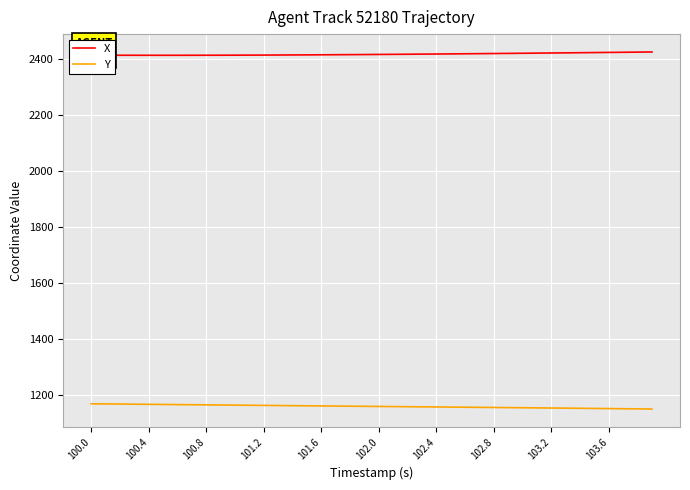

In X, how many points are lower than both neighbors (excluding endpoints)?

1